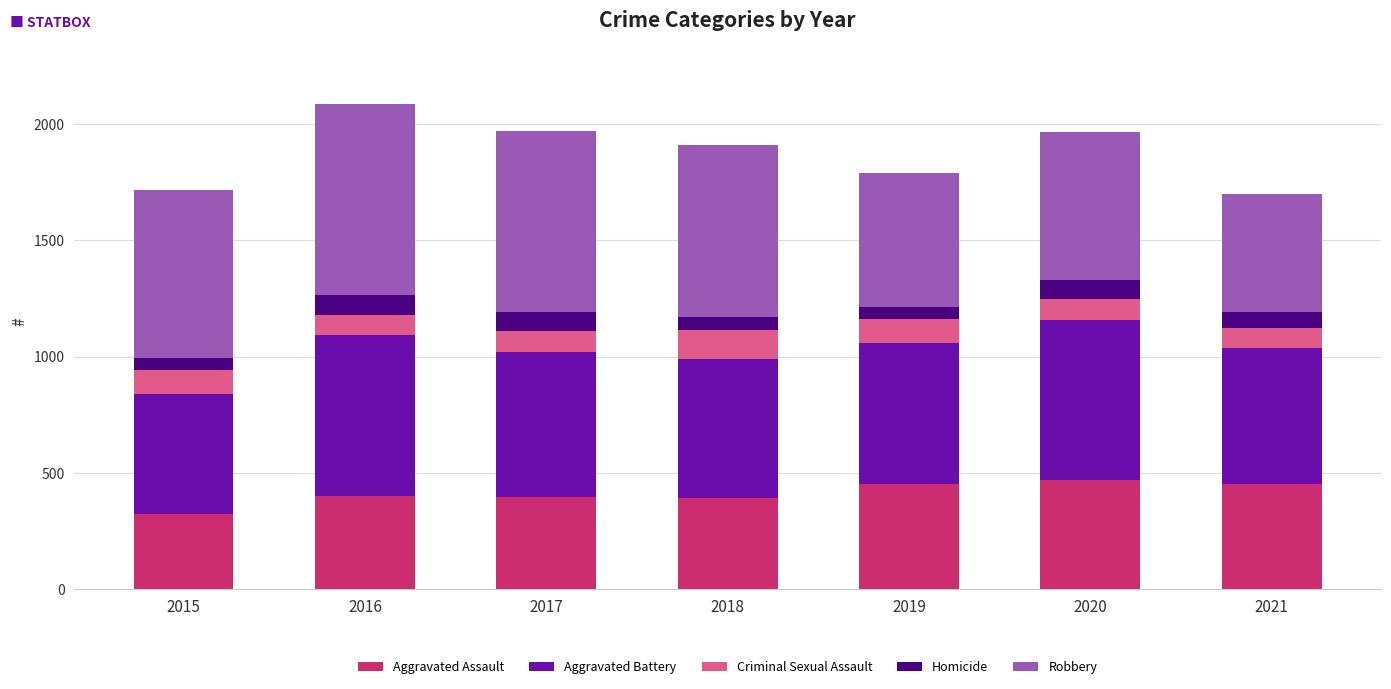

Is it true that Aggravated Assault equals 396 at 2017?

True